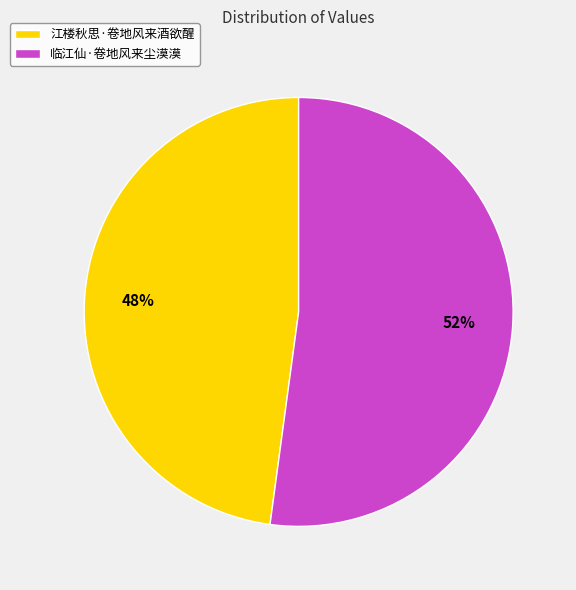

To the nearest percent, what is the difference between the largest and smallest slice percentages?

4%